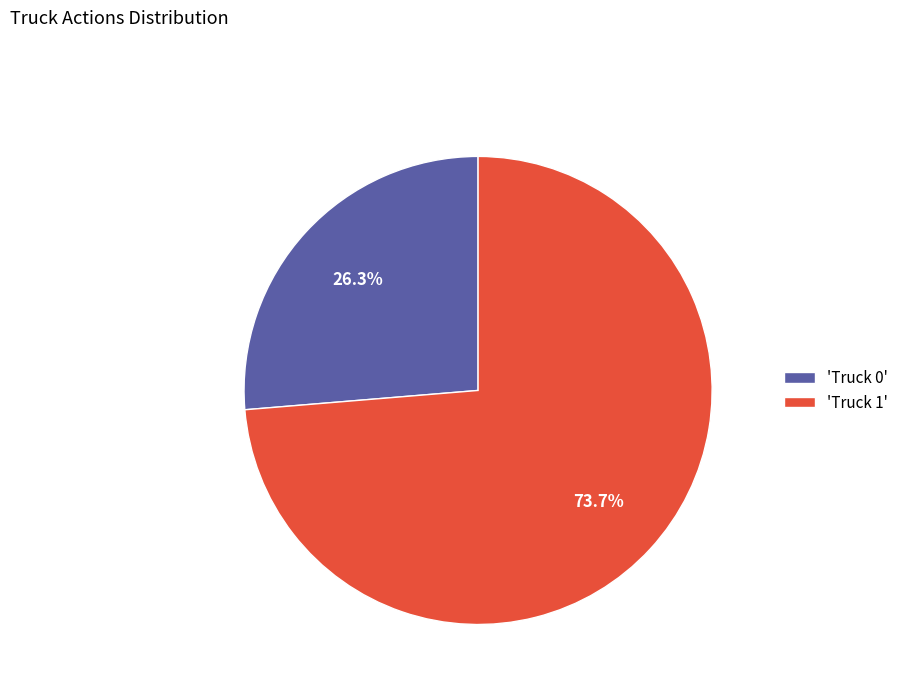

Rank the categories by value from highest to lowest.

'Truck 1', 'Truck 0'